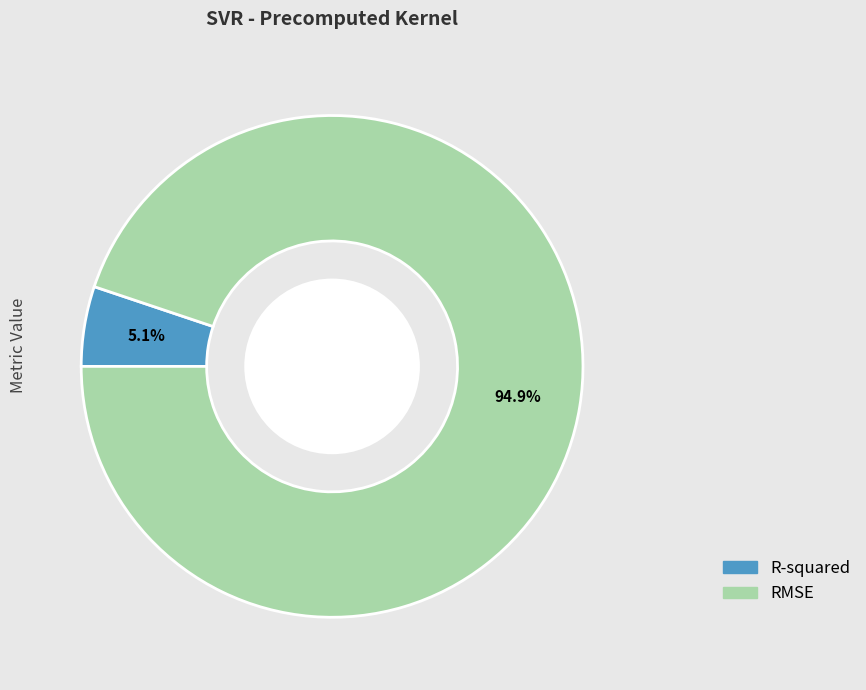

Is R-squared the majority of the pie?

No